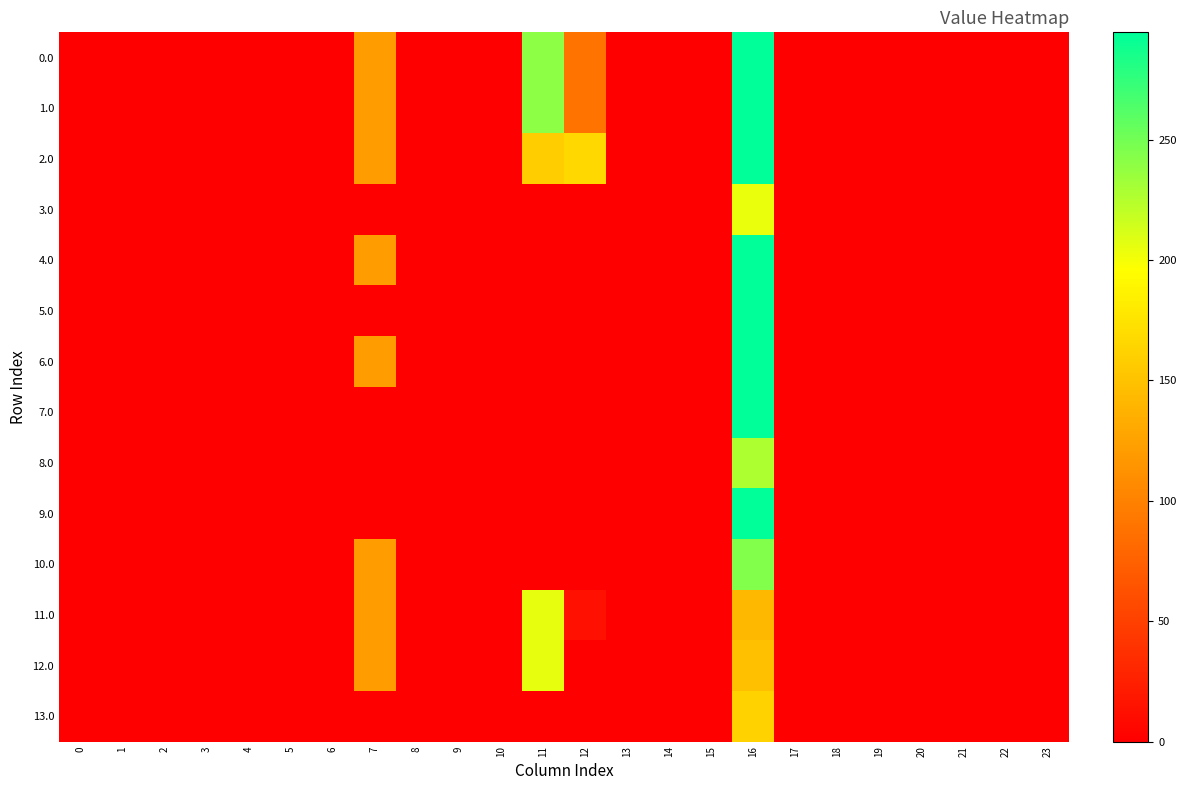

What is the greatest value displayed?

294.5